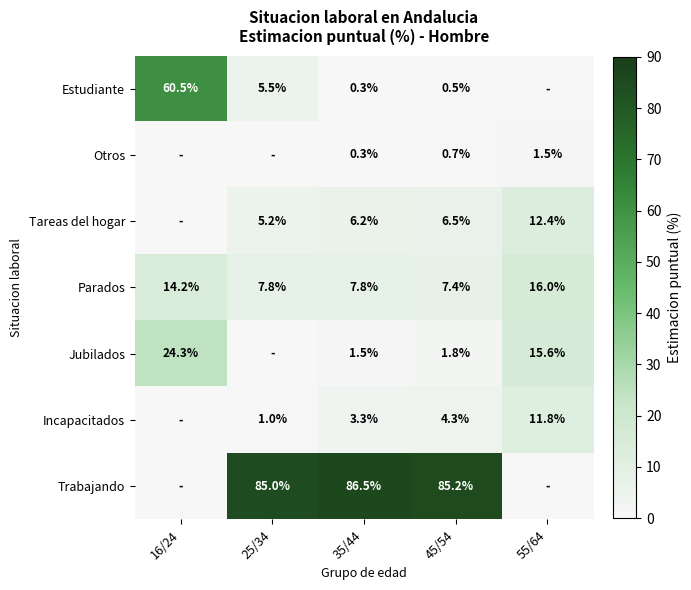

What is the spread (max minus min) of values at 45/54?

84.7